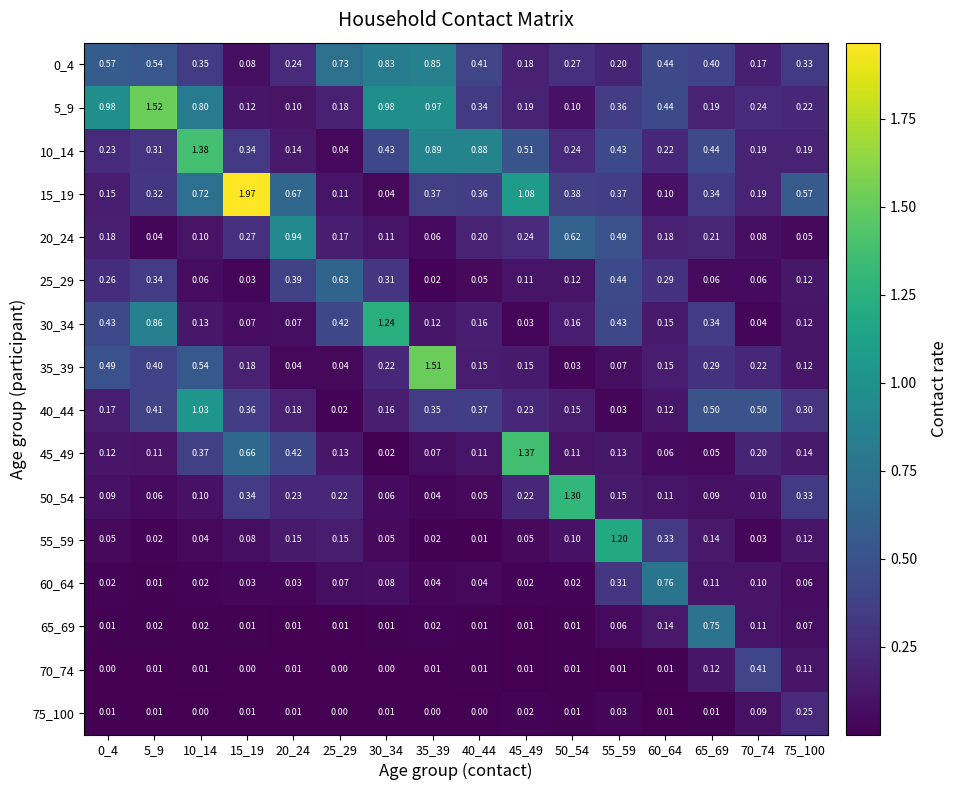

Is the value of 50_54 at 70_74 greater than the value of 70_74 at 45_49?

Yes